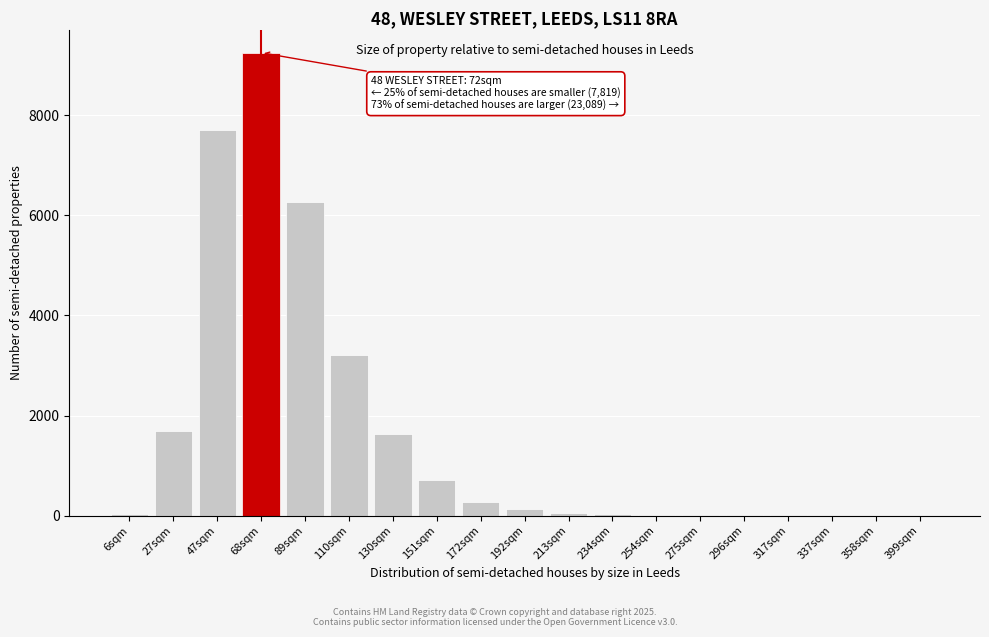

Which label corresponds to the largest value in the chart?

68sqm